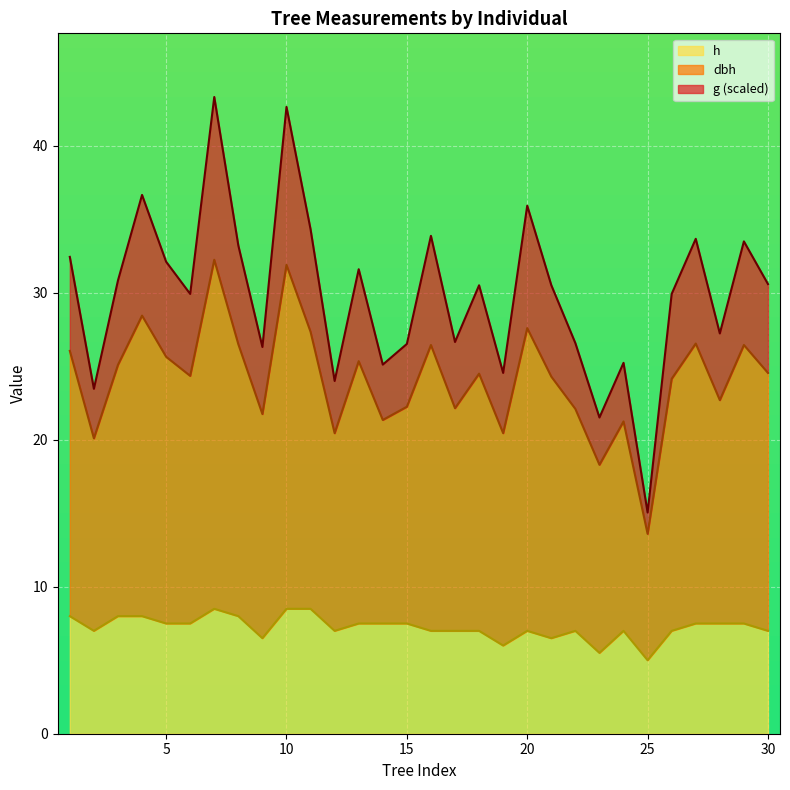

How many interior local valleys does the h series have?

7